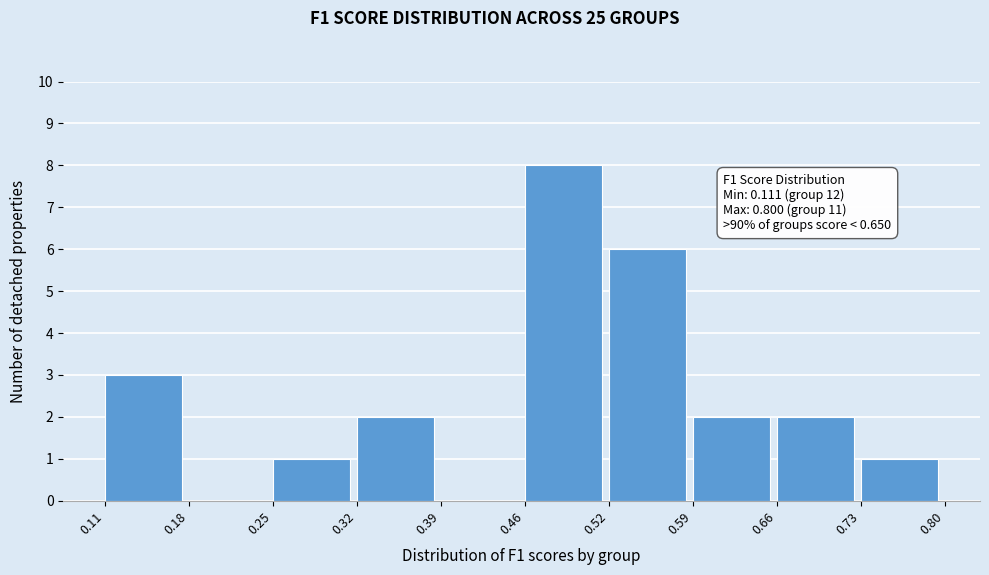

Which range on the x-axis has the tallest bar?

0.46 to 0.52